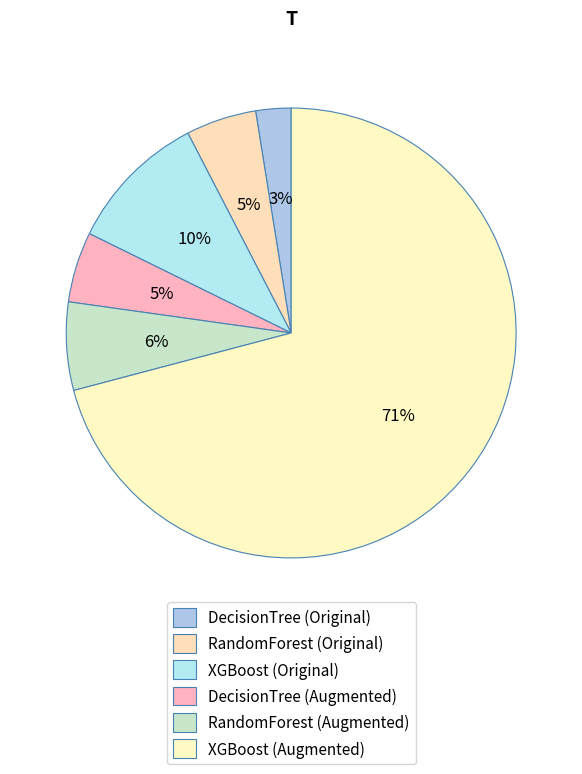

To the nearest percent, what is the difference between the RandomForest (Original) and XGBoost (Original) slice percentages?

5%